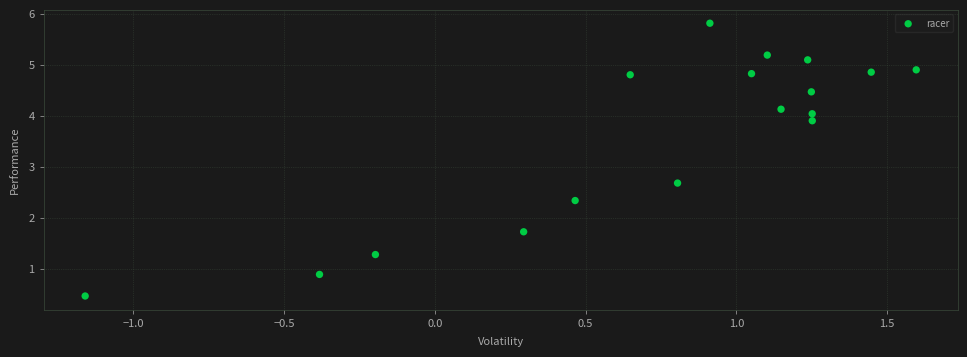

What is the range of Y values (max minus min)?

5.3